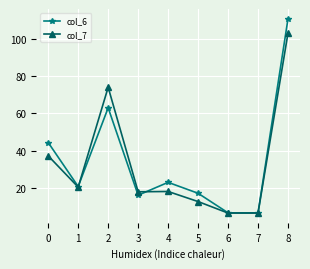

What is the minimum value for col_7?

6.5